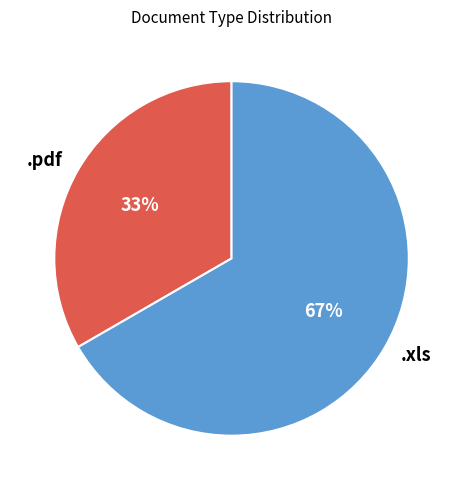

To the nearest percent, what percentage of the pie is .pdf?

33%